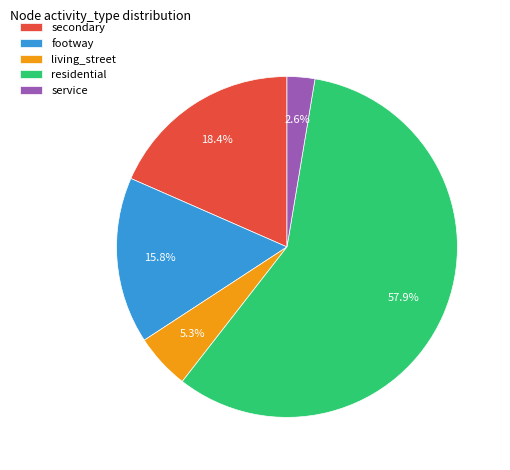

What is the ratio of the value at footway to the value at living_street?

3.0